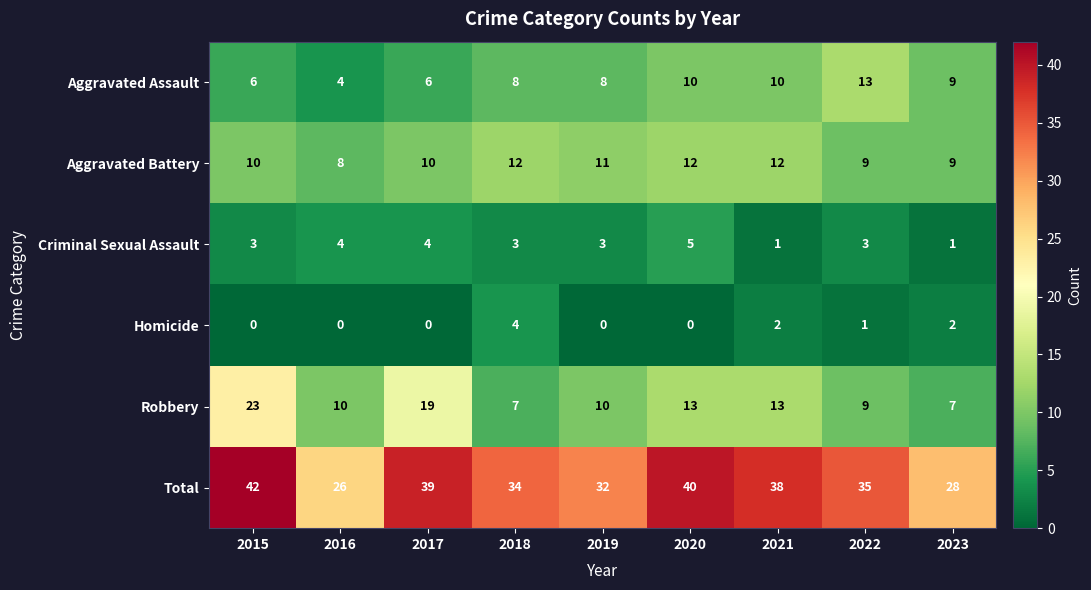

Count the Aggravated Assault values in the range 6 to 10.

7